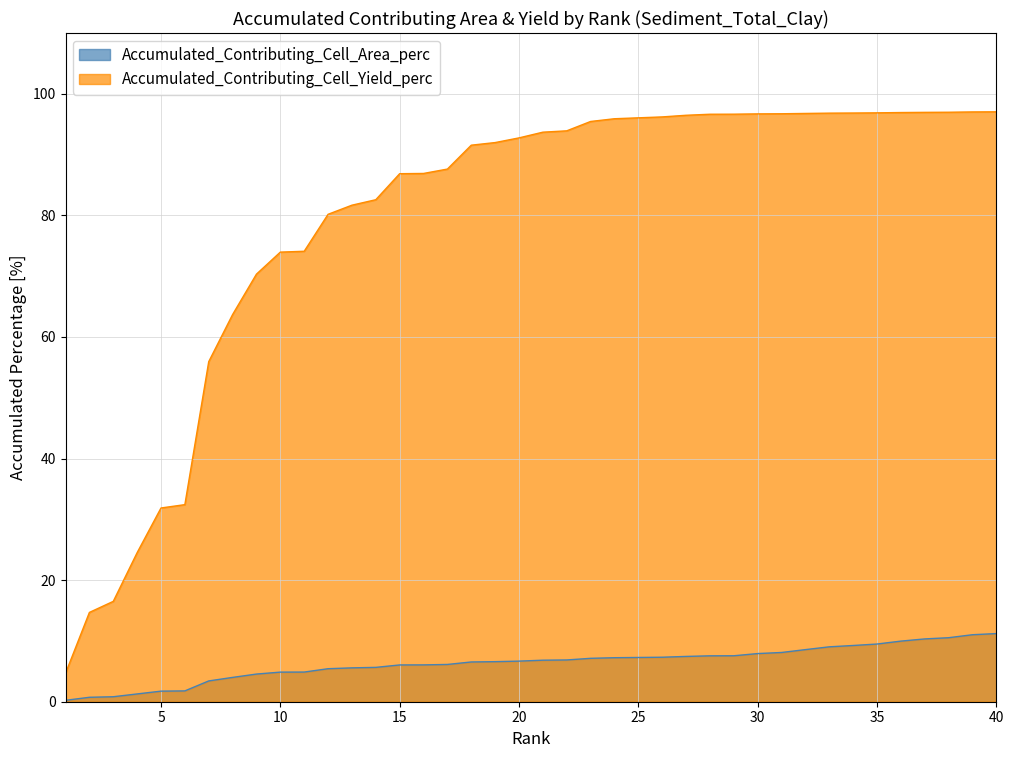

True or false: Accumulated_Contributing_Cell_Area_perc and Accumulated_Contributing_Cell_Yield_perc intersect in this chart.

False